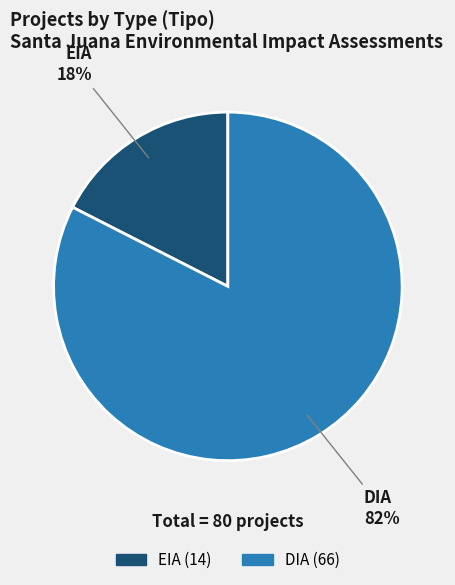

Rank the categories by value from lowest to highest.

EIA, DIA